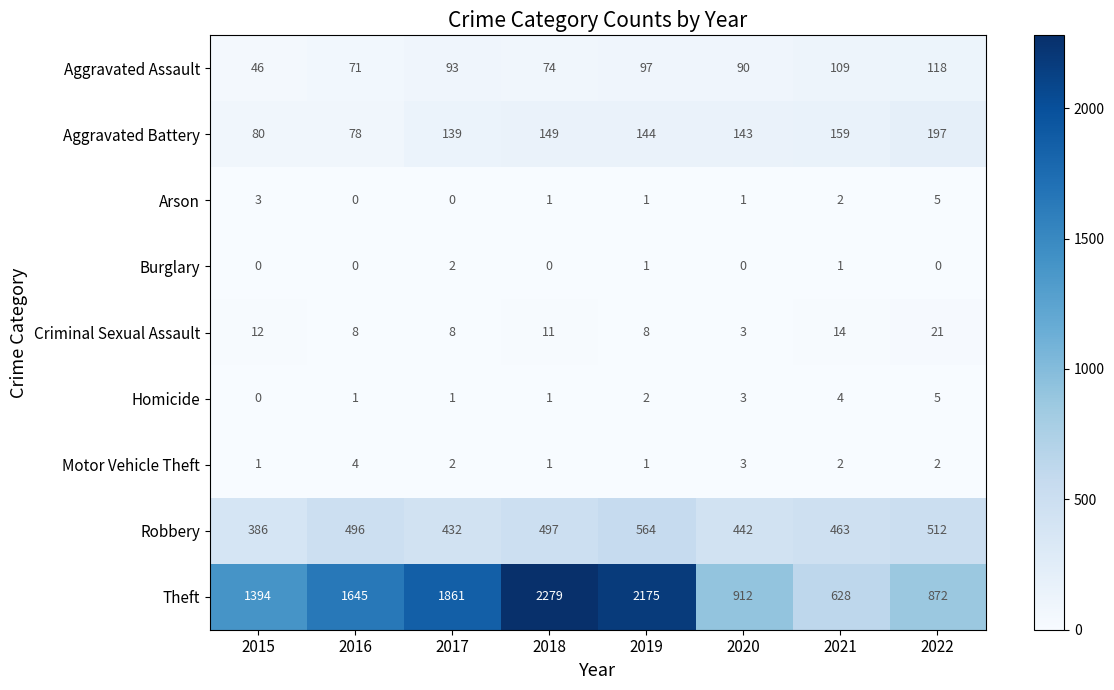

Between 2019 and 2021, which series saw the biggest shift?

Theft